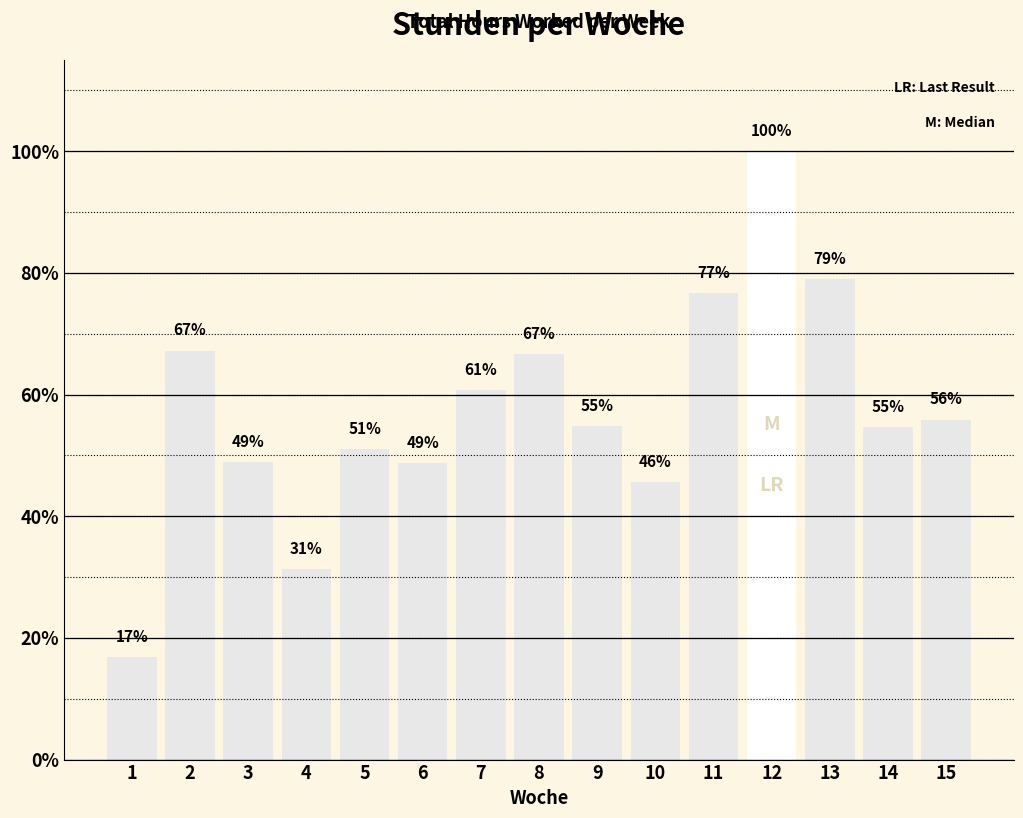

What is the difference between the maximum and second lowest values?

81.8